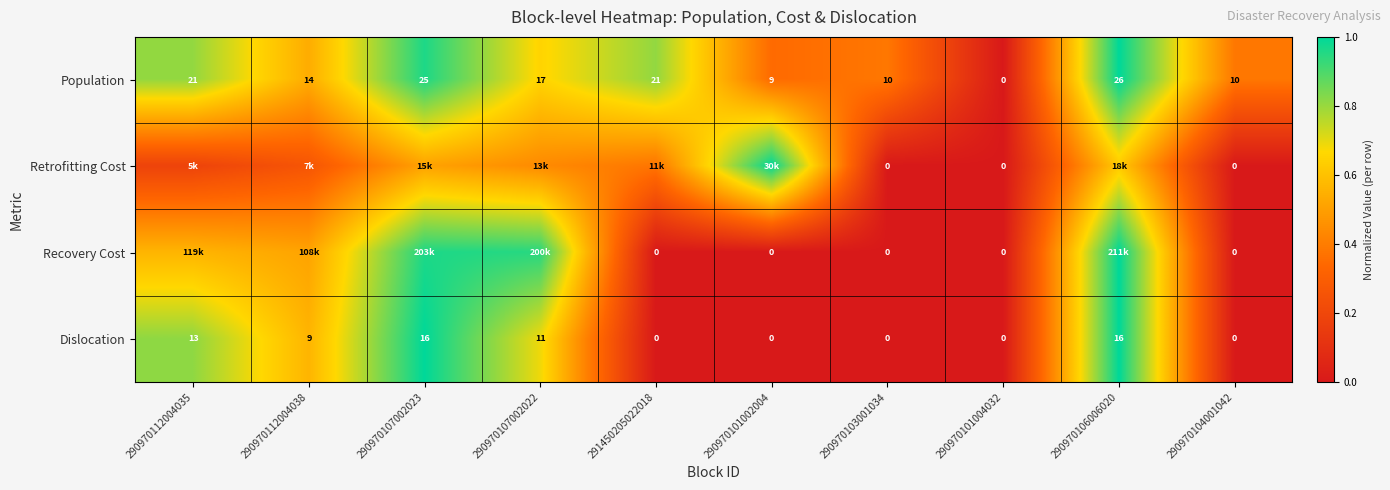

Rank the categories by Dislocation value from lowest to highest.

291450205022018, 290970101002004, 290970103001034, 290970101004032, 290970104001042, 290970112004038, 290970107002022, 290970112004035, 290970107002023, 290970106006020